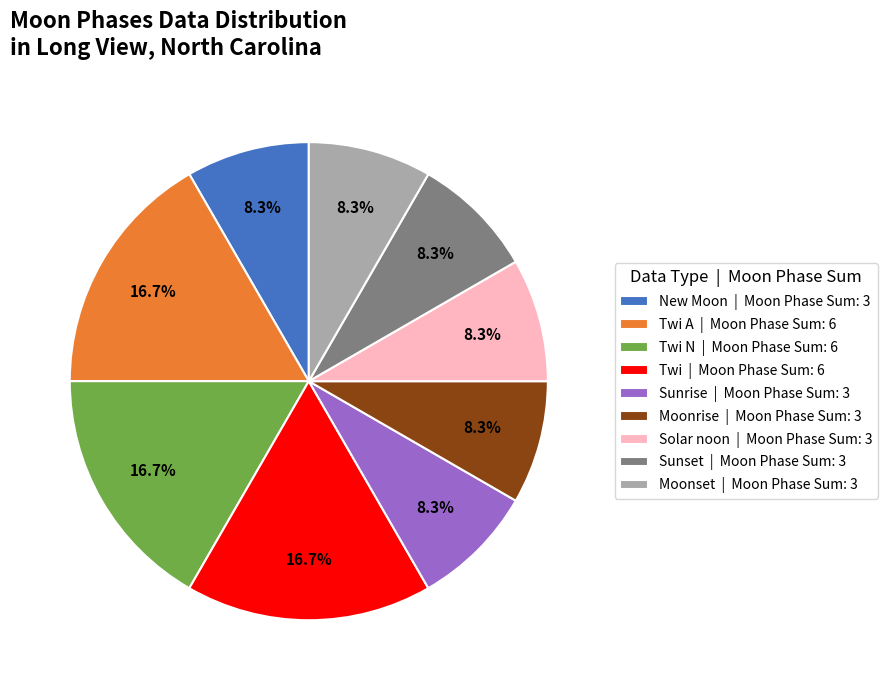

How much of the chart is everything except Twi N | Moon Phase Sum: 6?

83.3%